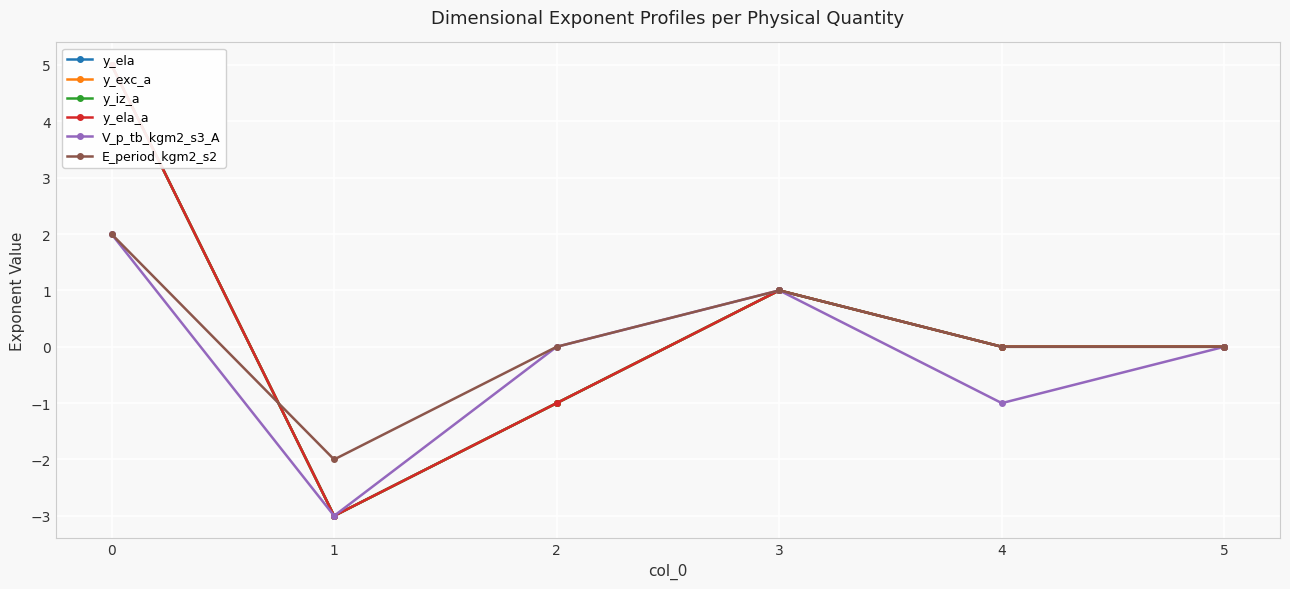

After their last crossing, which series has the higher values: y_iz_a or E_period_kgm2_s2?

E_period_kgm2_s2